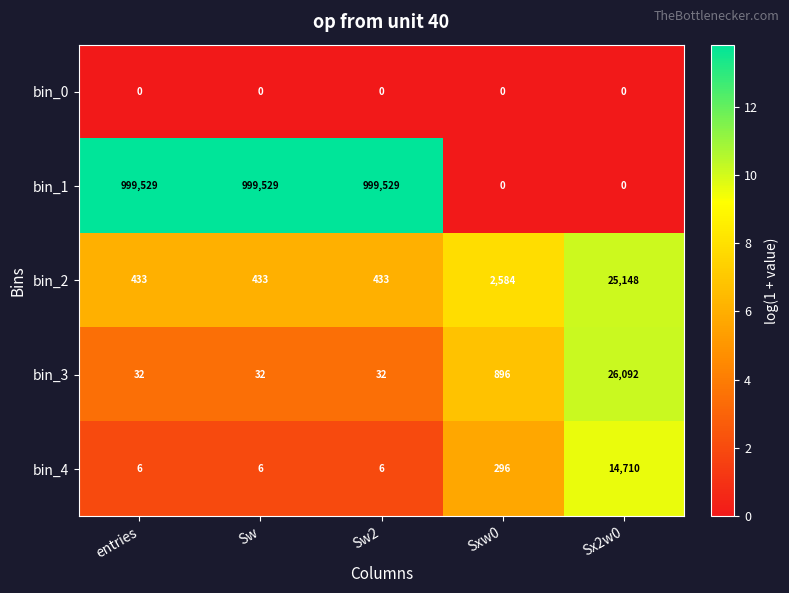

True or false: bin_4 has a value of 3 at Sw2.

False